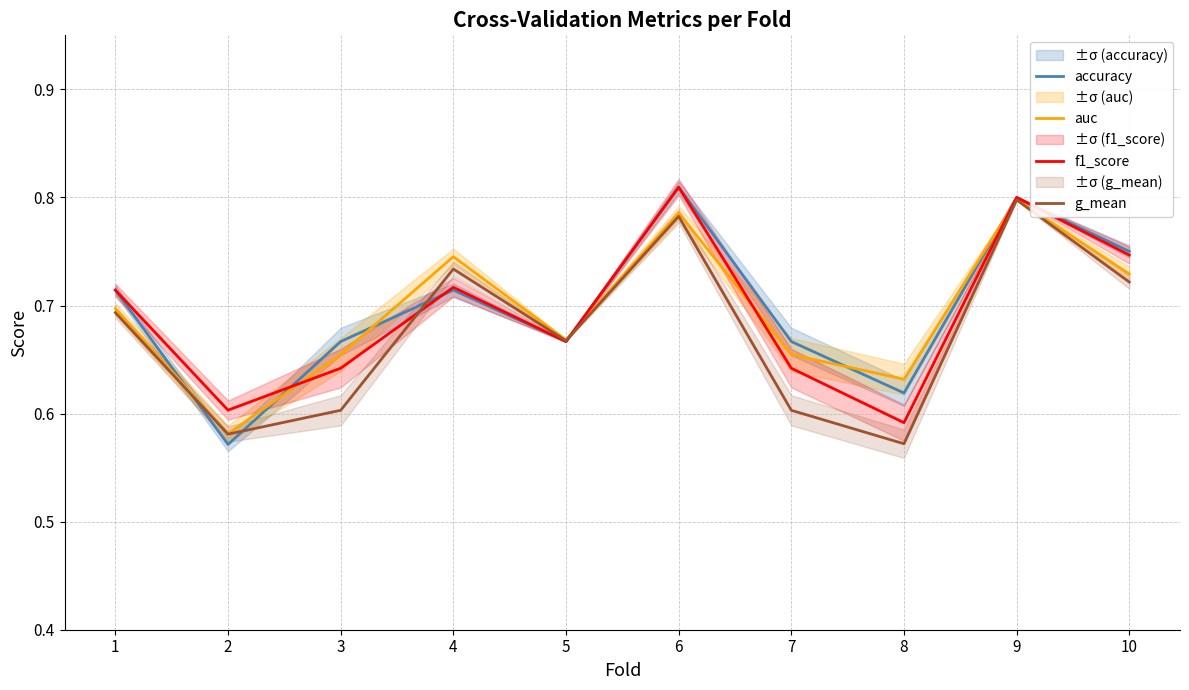

True or false: f1_score has more than 2 interior local peaks.

True